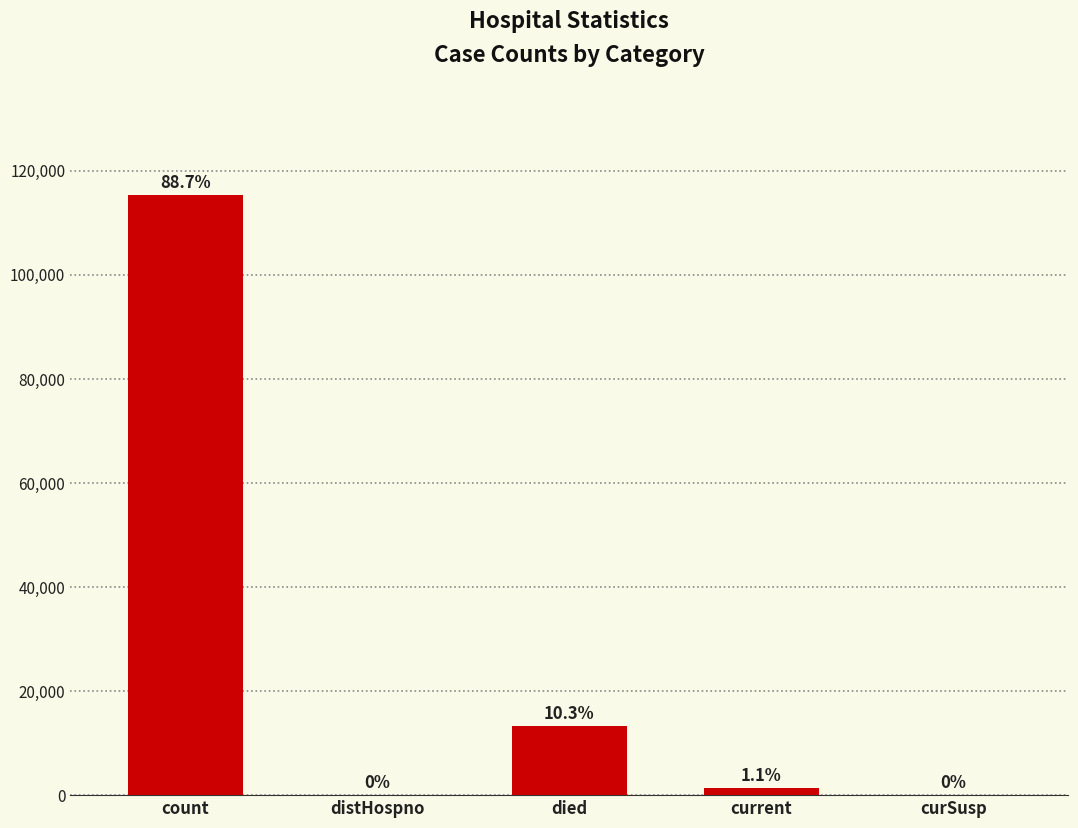

Is it true that the value at curSusp is 63411?

False